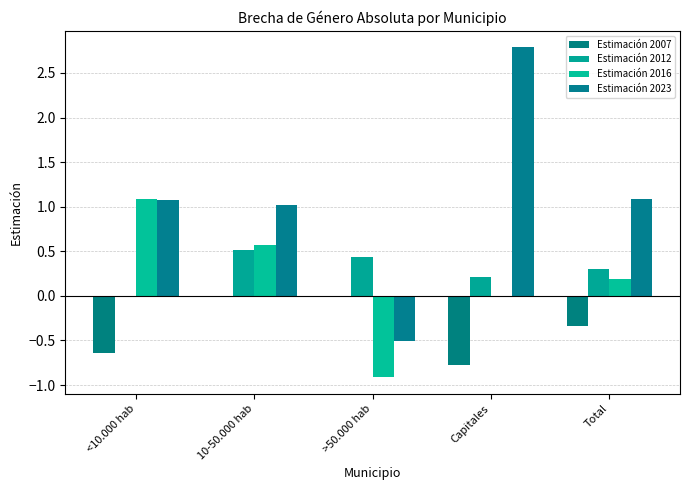

Are the bars horizontal?

No